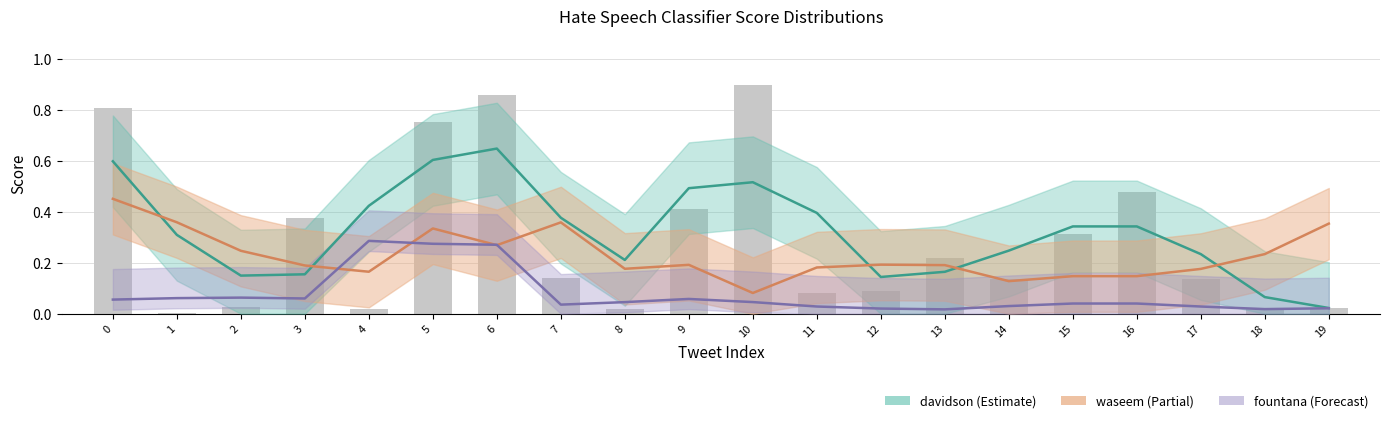

Reading left to right, list all the values displayed in this chart.

davidson: 0=0.6	1=0.3	2=0.1	3=0.2	4=0.4	5=0.6	6=0.6	7=0.4	8=0.2	9=0.5	10=0.5	11=0.4	12=0.1	13=0.2	14=0.2	15=0.3	16=0.3	17=0.2	18=0.1	19=0.0
waseem: 0=0.5	1=0.4	2=0.2	3=0.2	4=0.2	5=0.3	6=0.3	7=0.4	8=0.2	9=0.2	10=0.1	11=0.2	12=0.2	13=0.2	14=0.1	15=0.1	16=0.1	17=0.2	18=0.2	19=0.4
fountana: 0=0.1	1=0.1	2=0.1	3=0.1	4=0.3	5=0.3	6=0.3	7=0.0	8=0.0	9=0.1	10=0.0	11=0.0	12=0.0	13=0.0	14=0.0	15=0.0	16=0.0	17=0.0	18=0.0	19=0.0